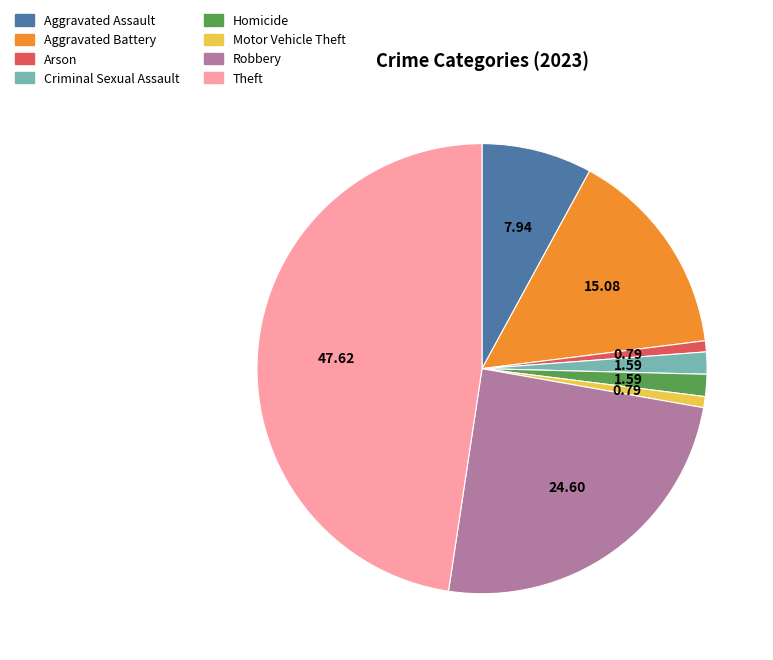

How many segments does this pie chart have?

8